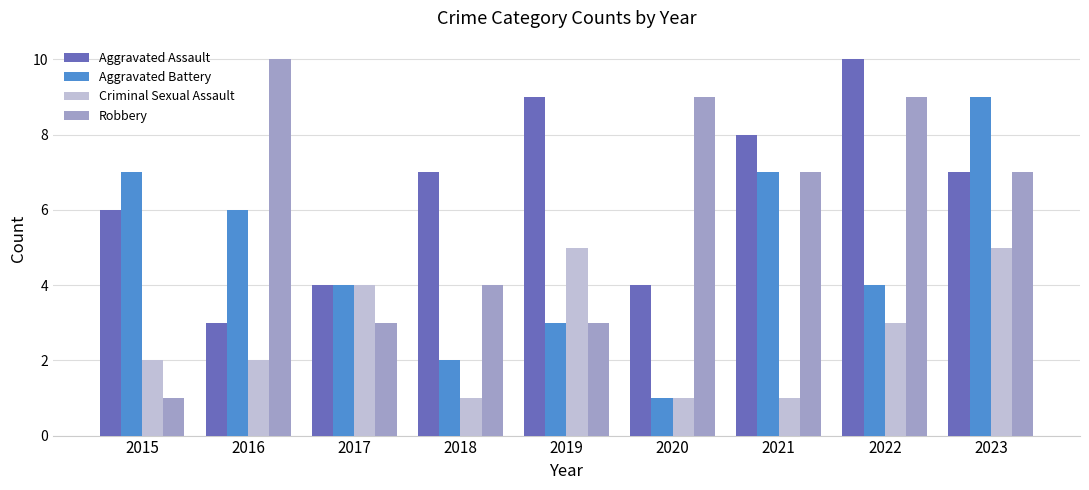

Count the Aggravated Assault values in the range 4 to 8.

6